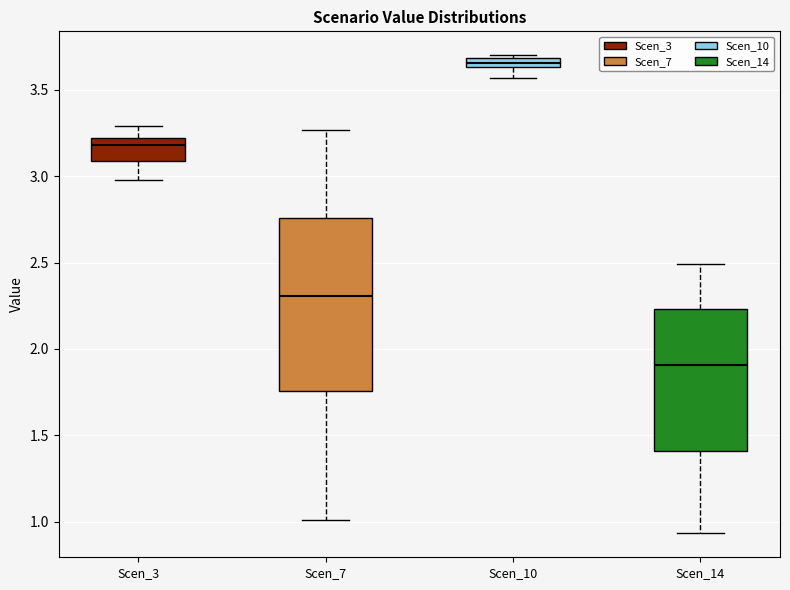

Which box is the tallest, from its lower edge to its upper edge?

Scen_7